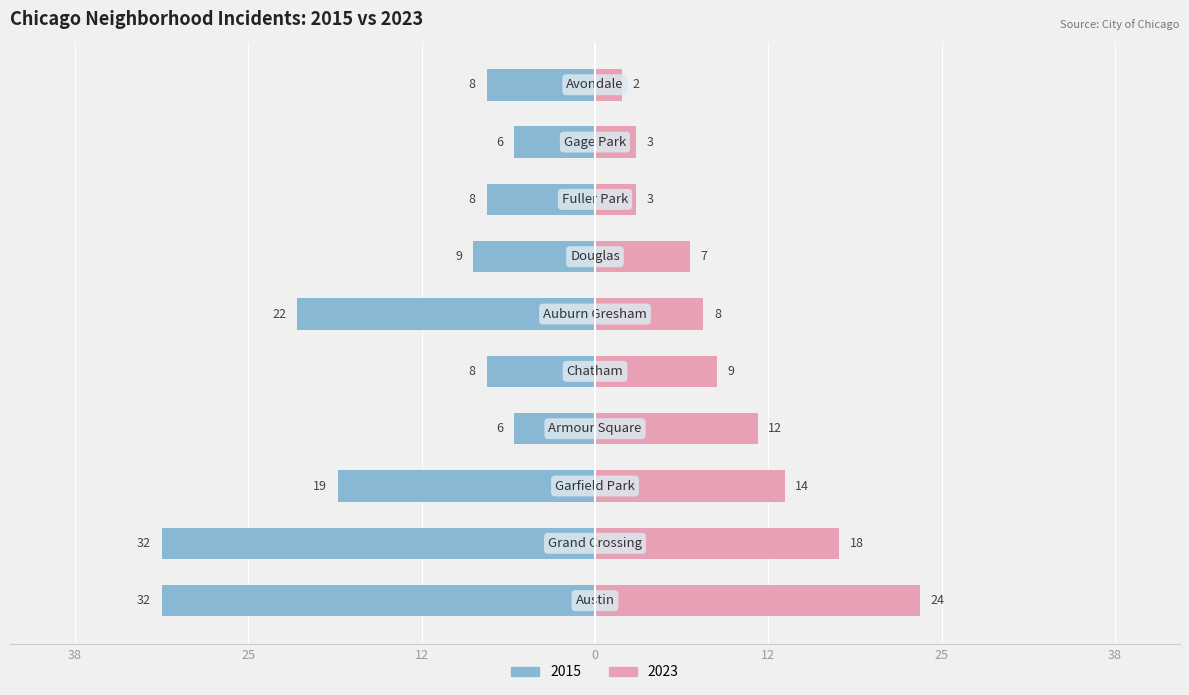

Are the bars grouped side by side (vs. stacked)?

Yes